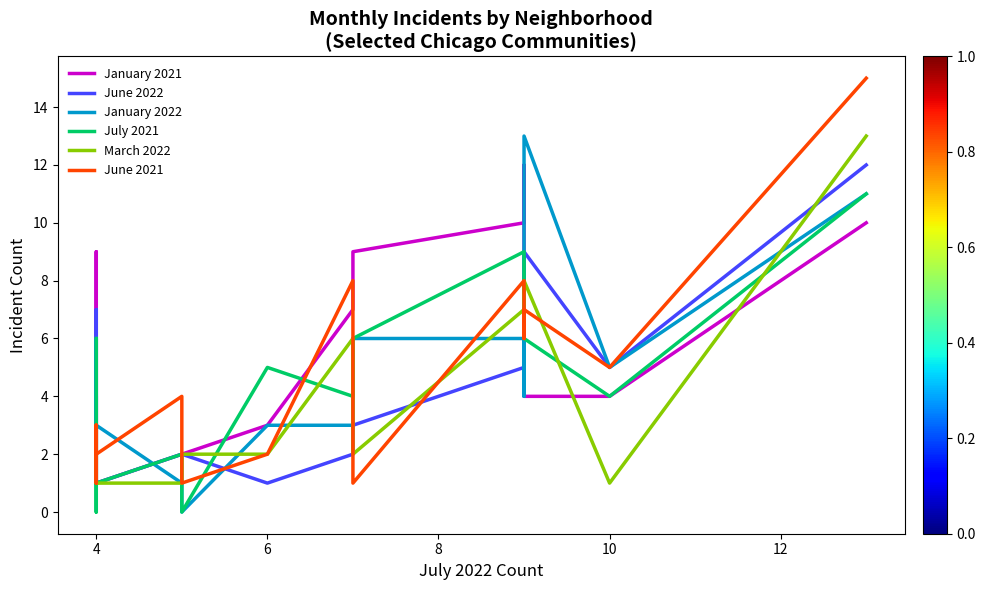

Which series has the largest total across all categories?

January 2021